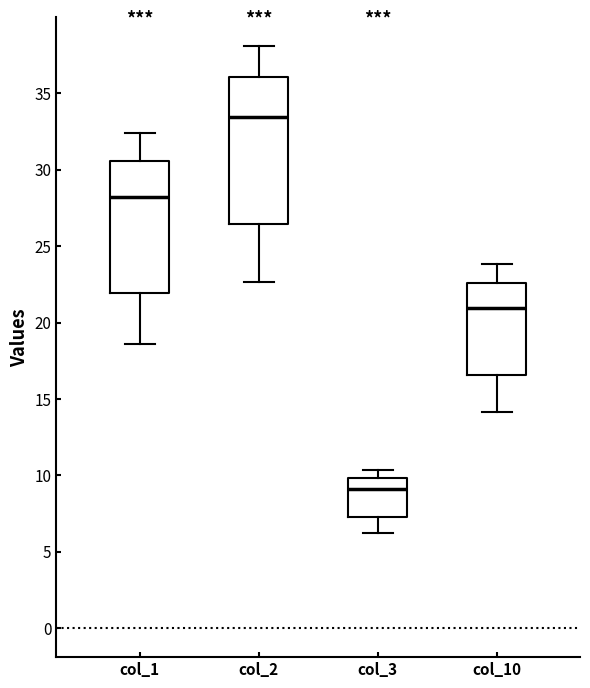

Reading left to right, transcribe this box plot: for each box, give where its median line is, the range the box spans, and where its two whiskers end, as read against the y-axis. The values are not printed on the chart, so give them approximately, as read against the axis.

col_1: median 28.0, box 22.0 to 30.5, whiskers 18.5 to 32.5
col_2: median 33.5, box 26.5 to 36.0, whiskers 22.5 to 38.0
col_3: median 9.0, box 7.0 to 10.0, whiskers 6.0 to 10.5
col_10: median 21.0, box 16.5 to 22.5, whiskers 14.0 to 24.0